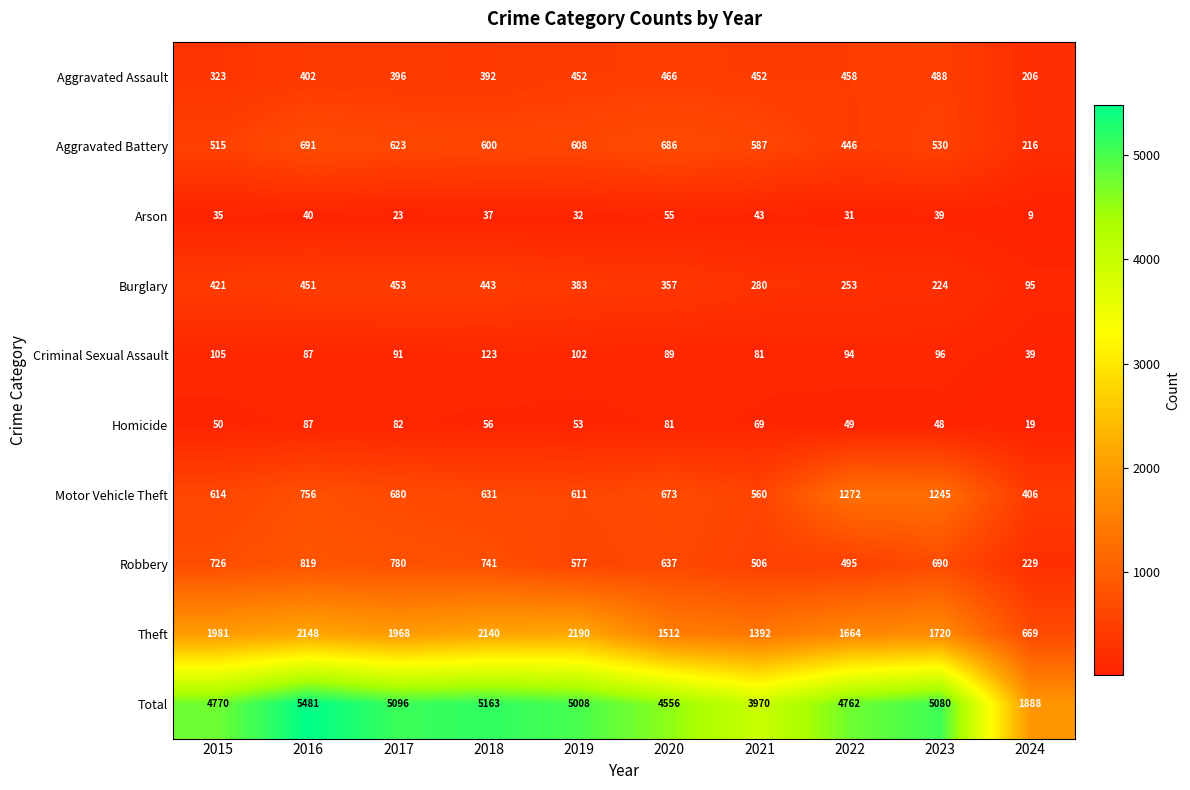

What is the difference between the maximum and second lowest values in the Aggravated Assault series?

165